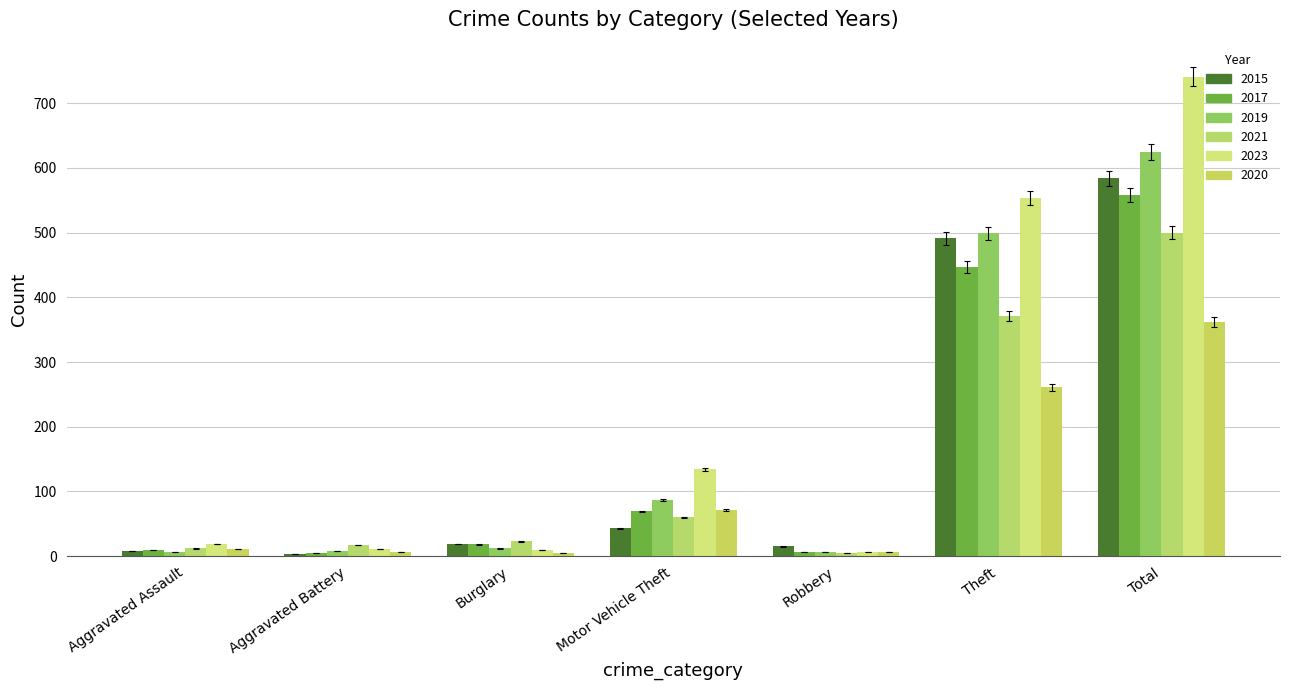

At which label does 2020 reach its peak?

Total